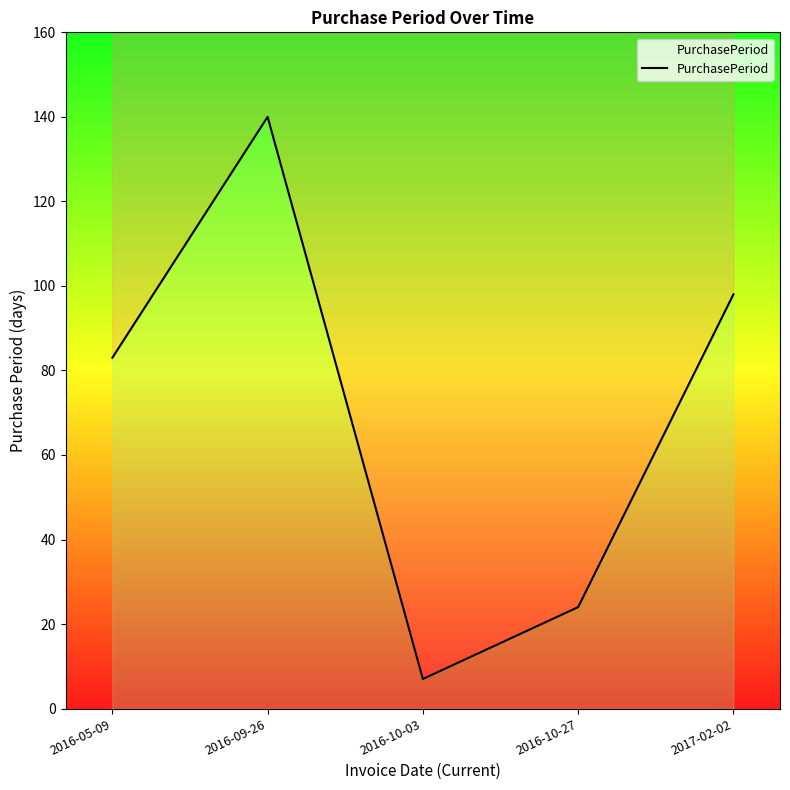

Where is the first local minimum?

2016-10-03